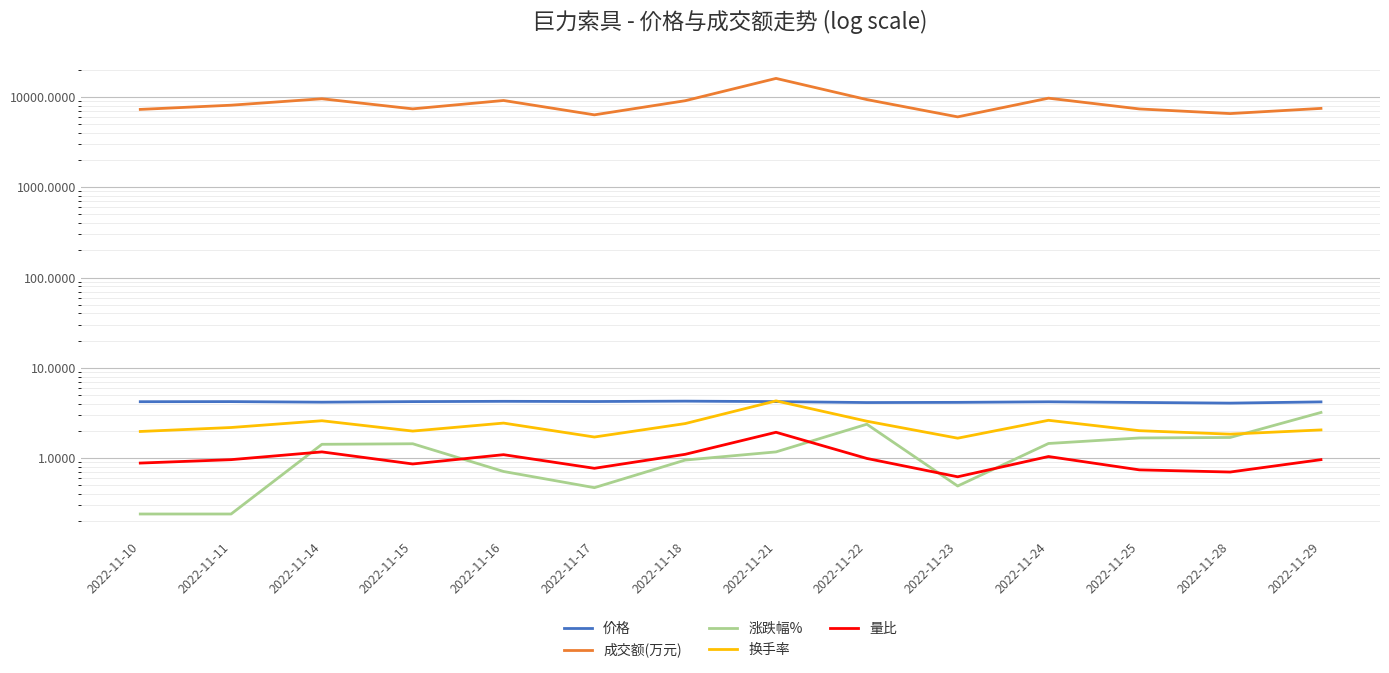

Reading right to left, extract all data points from this chart.

价格: 2022-11-29=4.2	2022-11-28=4.1	2022-11-25=4.1	2022-11-24=4.2	2022-11-23=4.1	2022-11-22=4.1	2022-11-21=4.2	2022-11-18=4.3	2022-11-17=4.2	2022-11-16=4.2	2022-11-15=4.2	2022-11-14=4.2	2022-11-11=4.2	2022-11-10=4.2
成交额(万元): 2022-11-29=7474.0	2022-11-28=6548.0	2022-11-25=7371.0	2022-11-24=9700.0	2022-11-23=6021.0	2022-11-22=9359.0	2022-11-21=16061.0	2022-11-18=9093.0	2022-11-17=6341.0	2022-11-16=9145.0	2022-11-15=7387.0	2022-11-14=9556.0	2022-11-11=8109.0	2022-11-10=7284.0
涨跌幅%: 2022-11-29=3.2	2022-11-28=1.7	2022-11-25=1.7	2022-11-24=1.4	2022-11-23=0.5	2022-11-22=2.4	2022-11-21=1.2	2022-11-18=0.9	2022-11-17=0.5	2022-11-16=0.7	2022-11-15=1.4	2022-11-14=1.4	2022-11-11=0.2	2022-11-10=0.2
换手率: 2022-11-29=2.0	2022-11-28=1.8	2022-11-25=2.0	2022-11-24=2.6	2022-11-23=1.7	2022-11-22=2.6	2022-11-21=4.3	2022-11-18=2.4	2022-11-17=1.7	2022-11-16=2.4	2022-11-15=2.0	2022-11-14=2.6	2022-11-11=2.2	2022-11-10=2.0
量比: 2022-11-29=1.0	2022-11-28=0.7	2022-11-25=0.7	2022-11-24=1.0	2022-11-23=0.6	2022-11-22=1.0	2022-11-21=1.9	2022-11-18=1.1	2022-11-17=0.8	2022-11-16=1.1	2022-11-15=0.9	2022-11-14=1.2	2022-11-11=1.0	2022-11-10=0.9